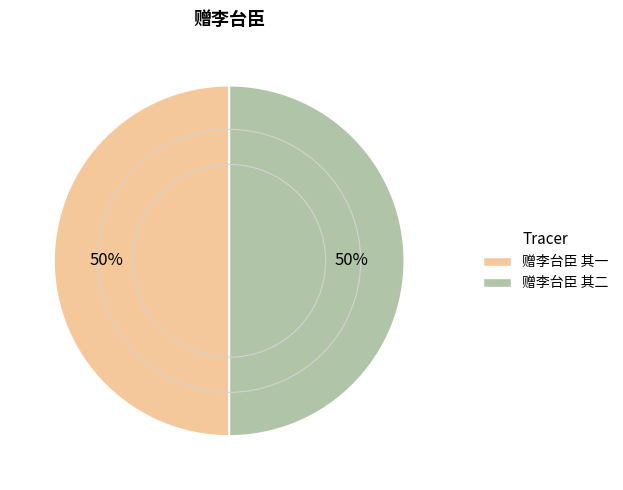

Approximately how many times larger is the value at 赠李台臣 其一 compared to 赠李台臣 其二?

1.0